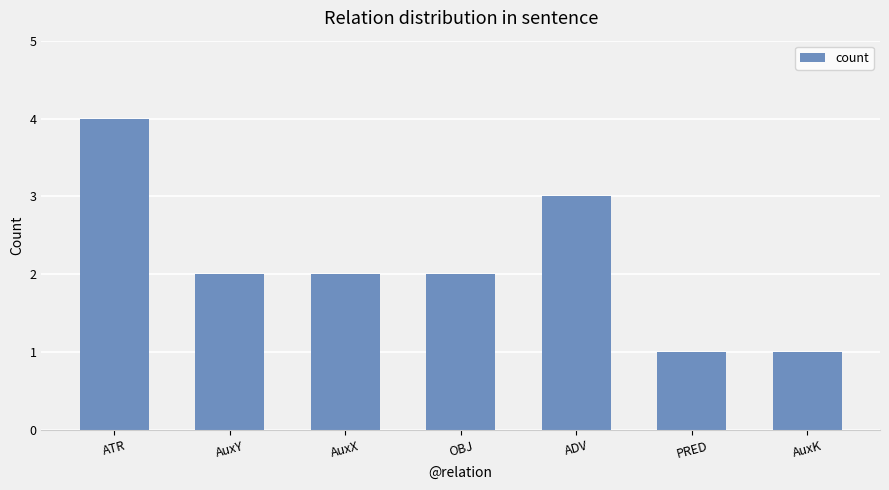

How many values are between 1 and 3?

6